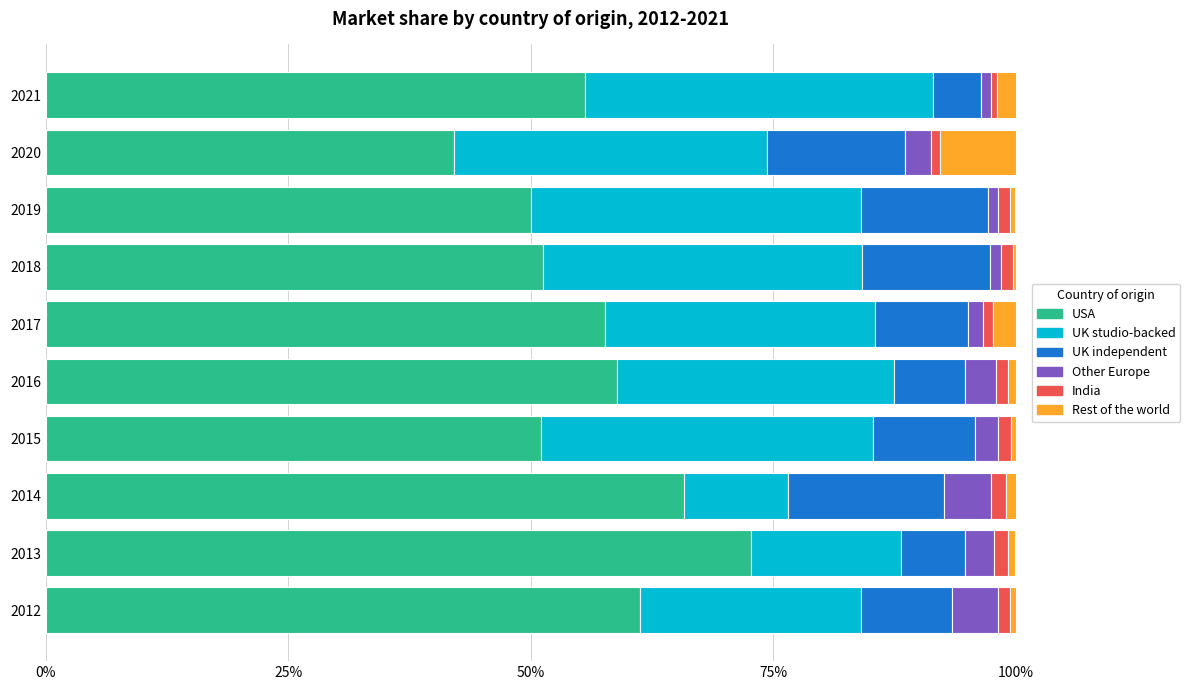

How many data points does each series have?

10